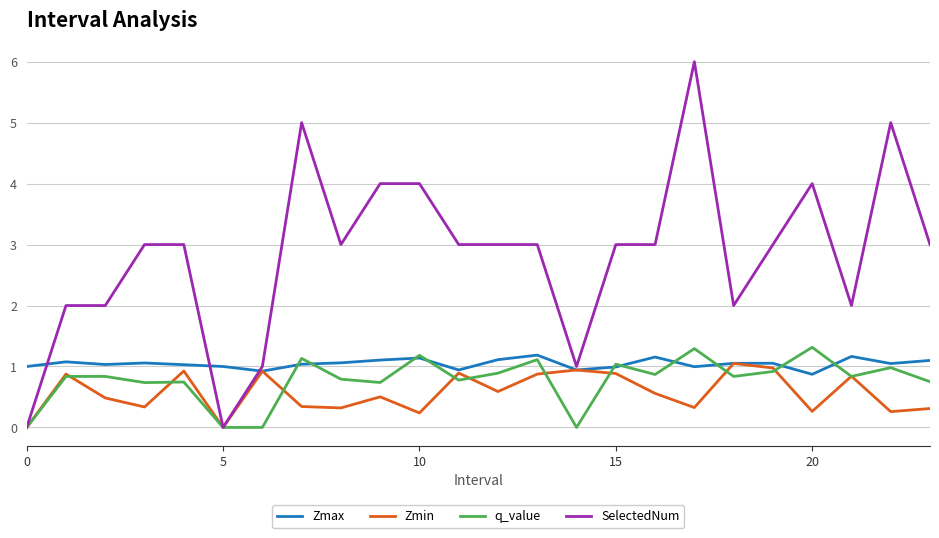

What is the greatest value displayed?

6.0